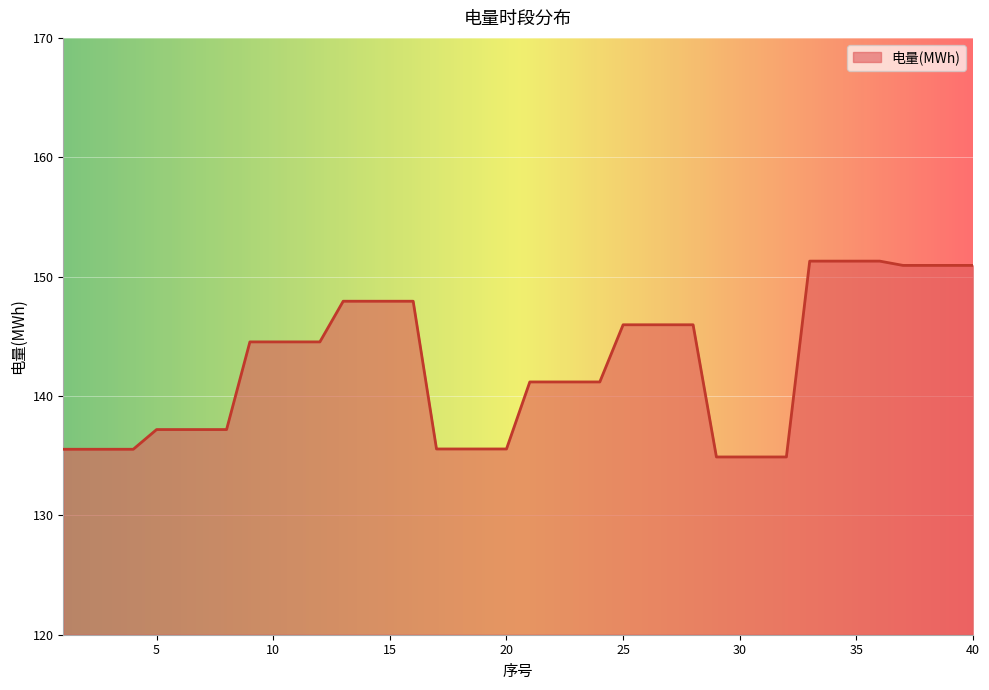

What is the smallest value displayed?

134.9